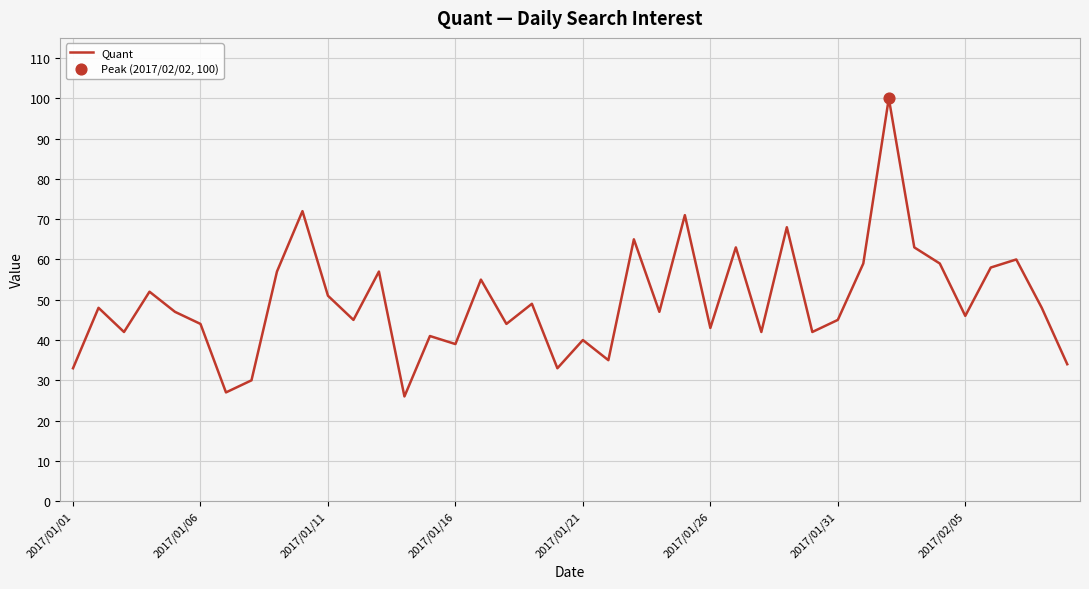

What is the greatest value displayed?

100